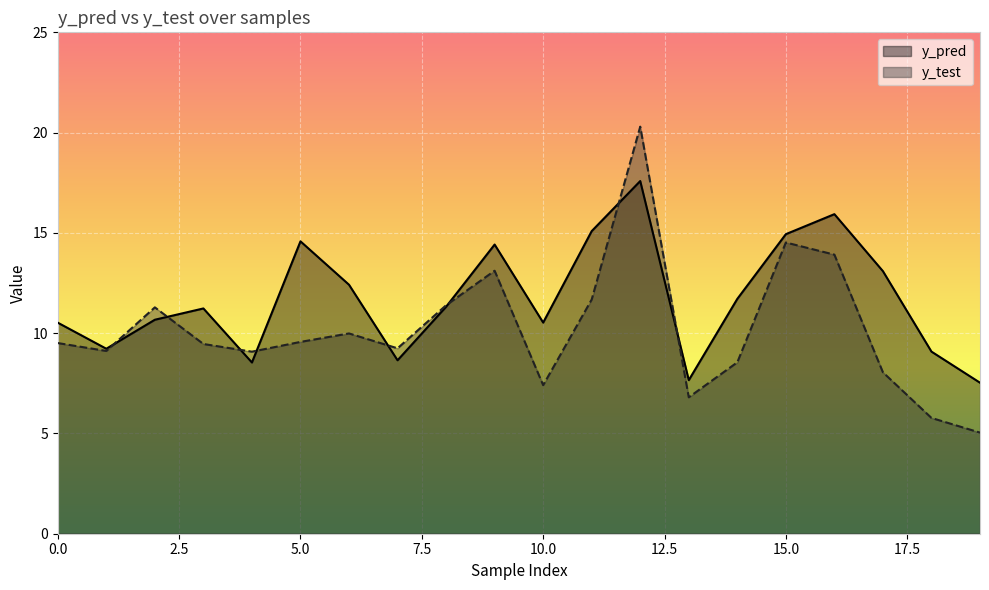

How many interior local peaks does the y_pred series have?

5